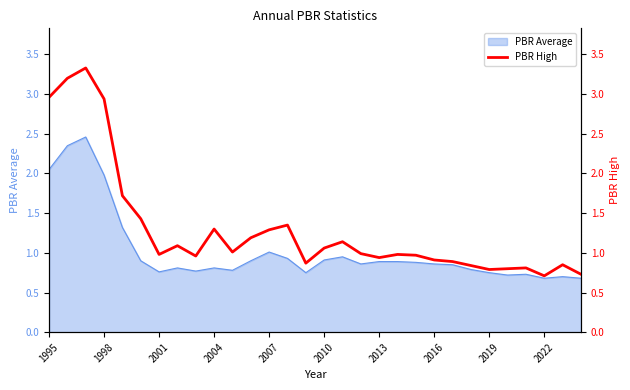

What is the minimum value for PBR Average?

0.7